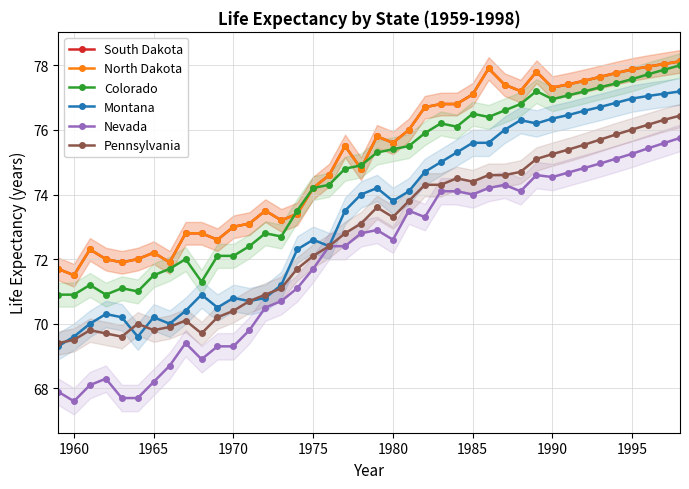

How many data points in South Dakota are less than 75?

19